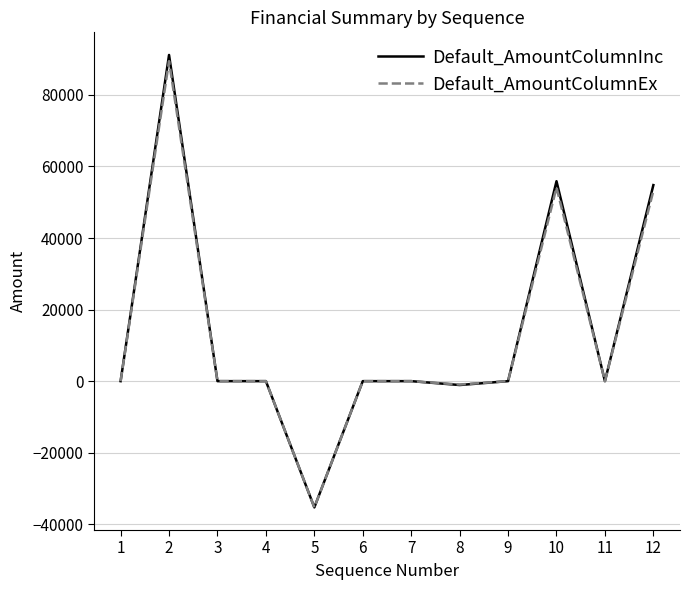

The value of Default_AmountColumnEx at 11 is 0.0. True or false?

True